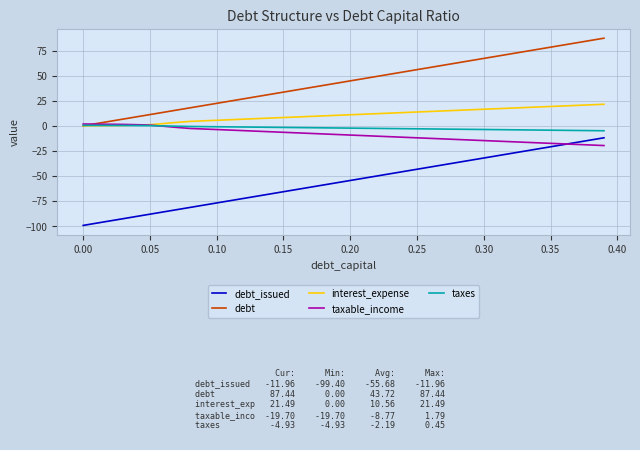

How many lines are shown in the chart?

5